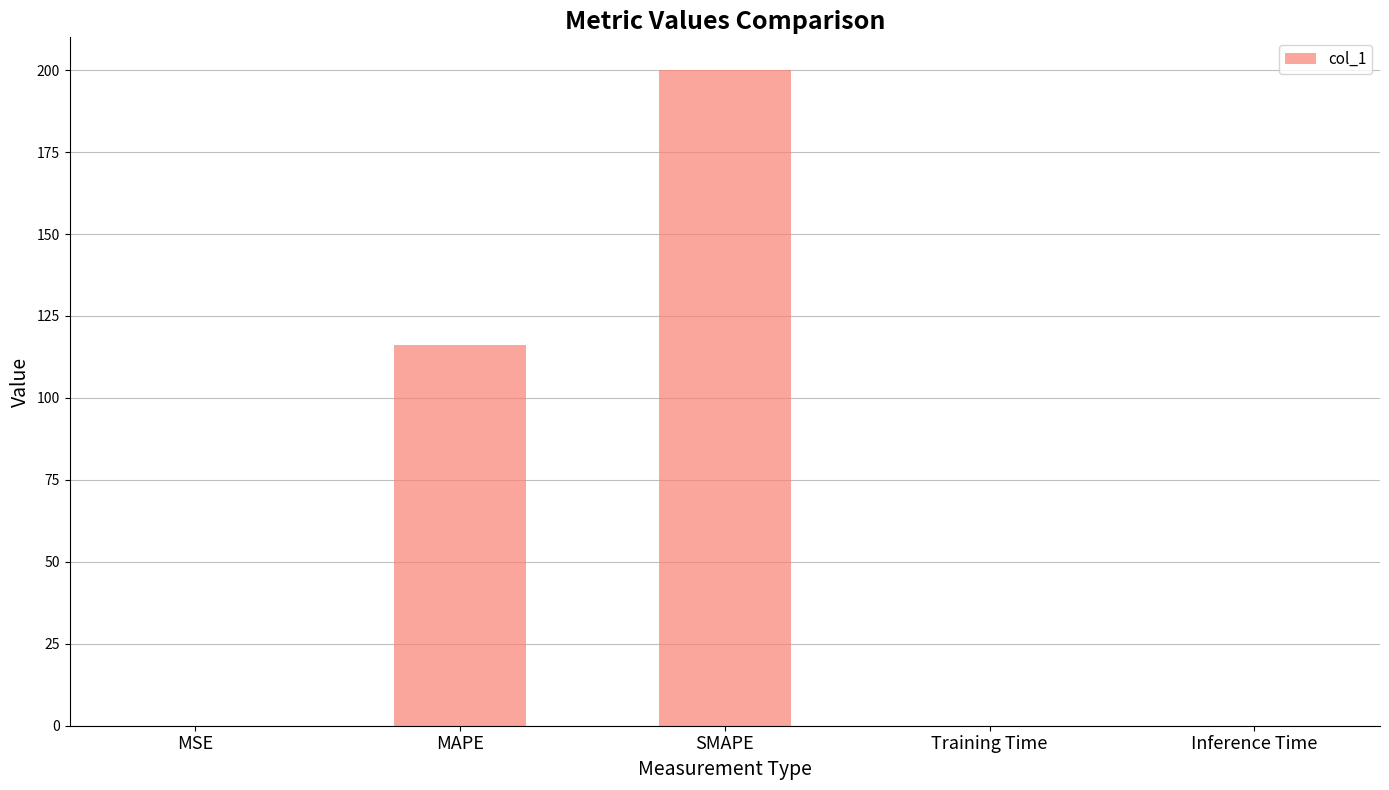

At which category does the chart reach its peak across all series?

SMAPE